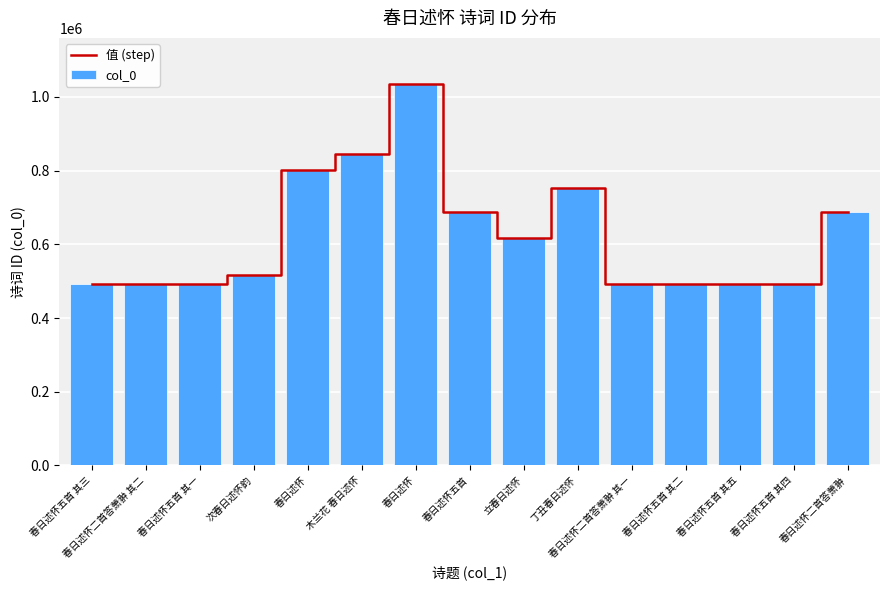

How many data points in col_0 are above 516274?

7